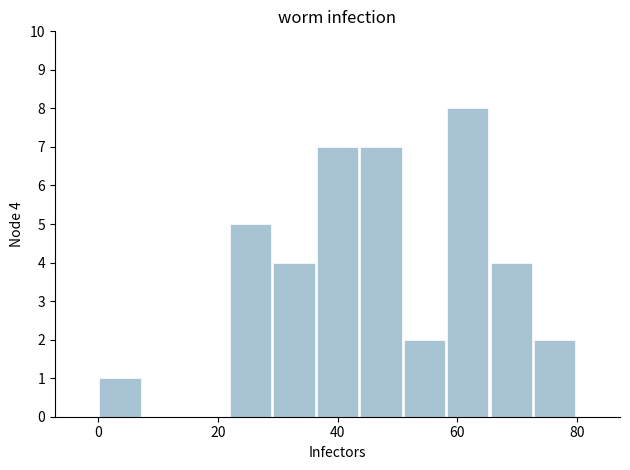

Around what value on the x-axis is the tallest bar? Give the approximate position of its centre, as read against the axis.

62